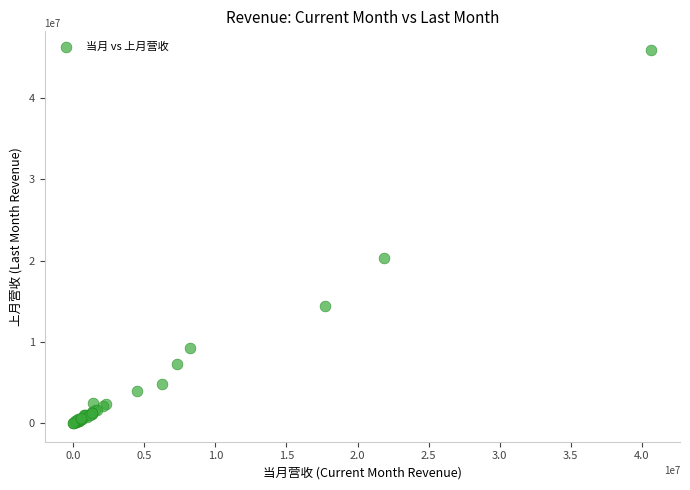

What Y value in the scatter plot is closest to 22958538?

20289828